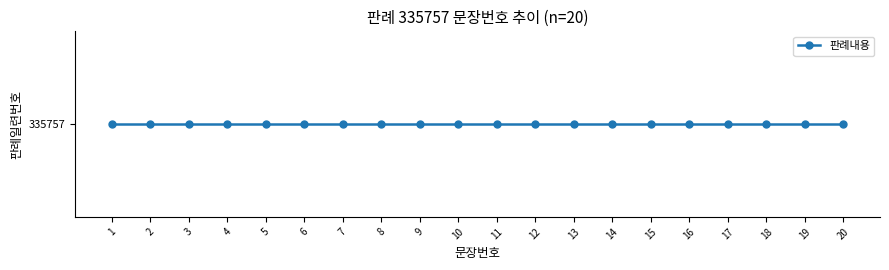

How many lines are shown in the chart?

1